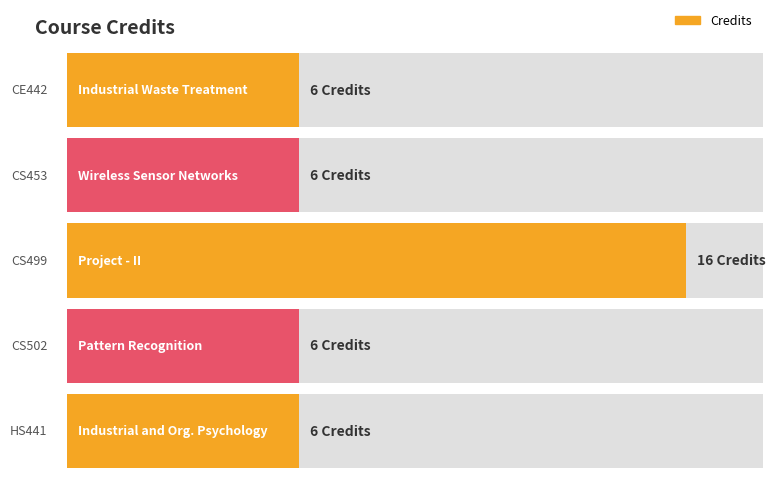

Does the chart contain stacked bars?

No